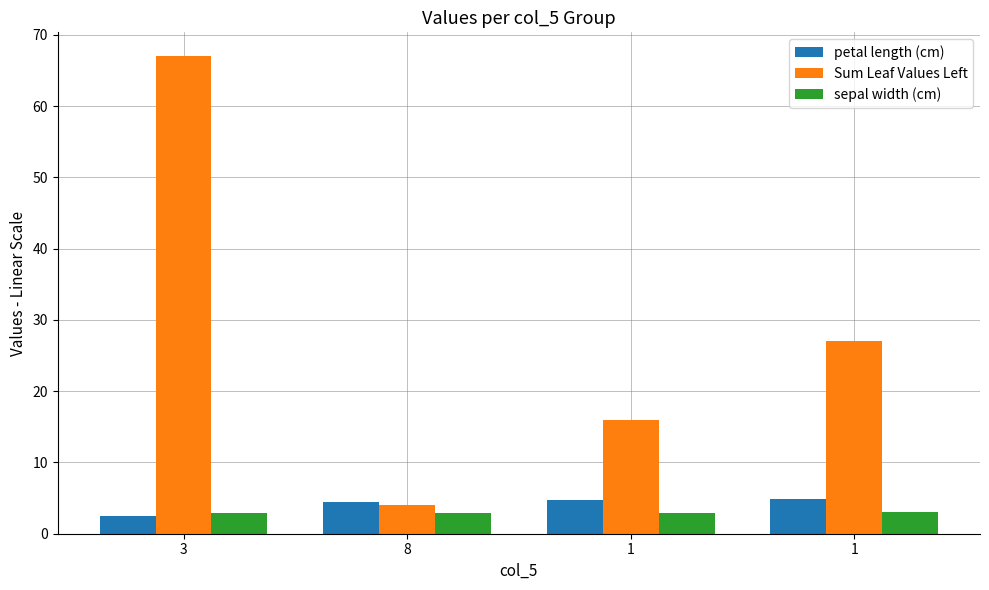

What is the difference between the Sum Leaf Values Left values at 1 and 1?

11.0